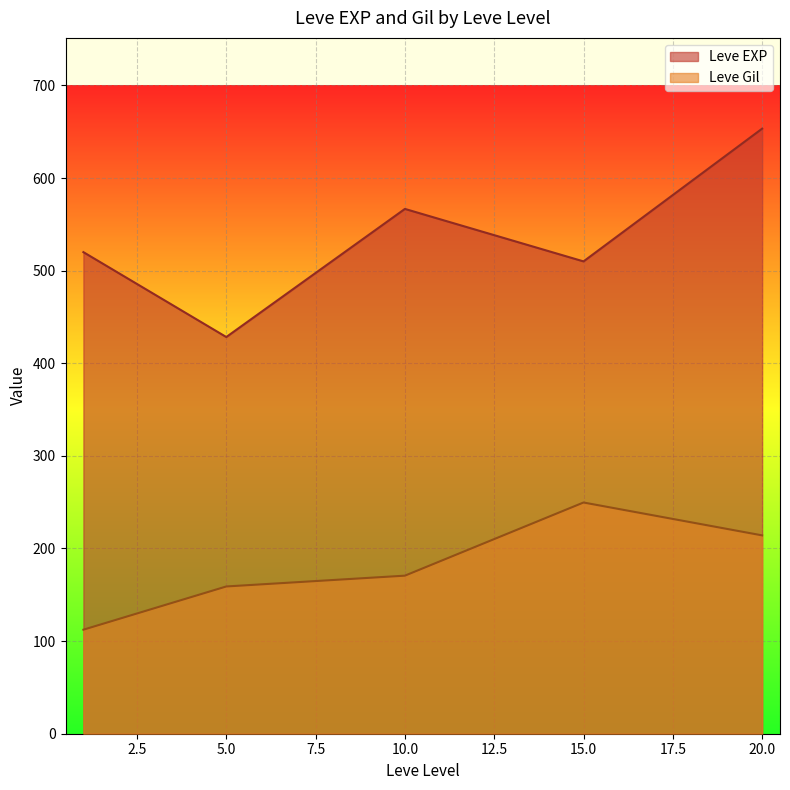

Where is the first local maximum for Leve EXP?

10.0